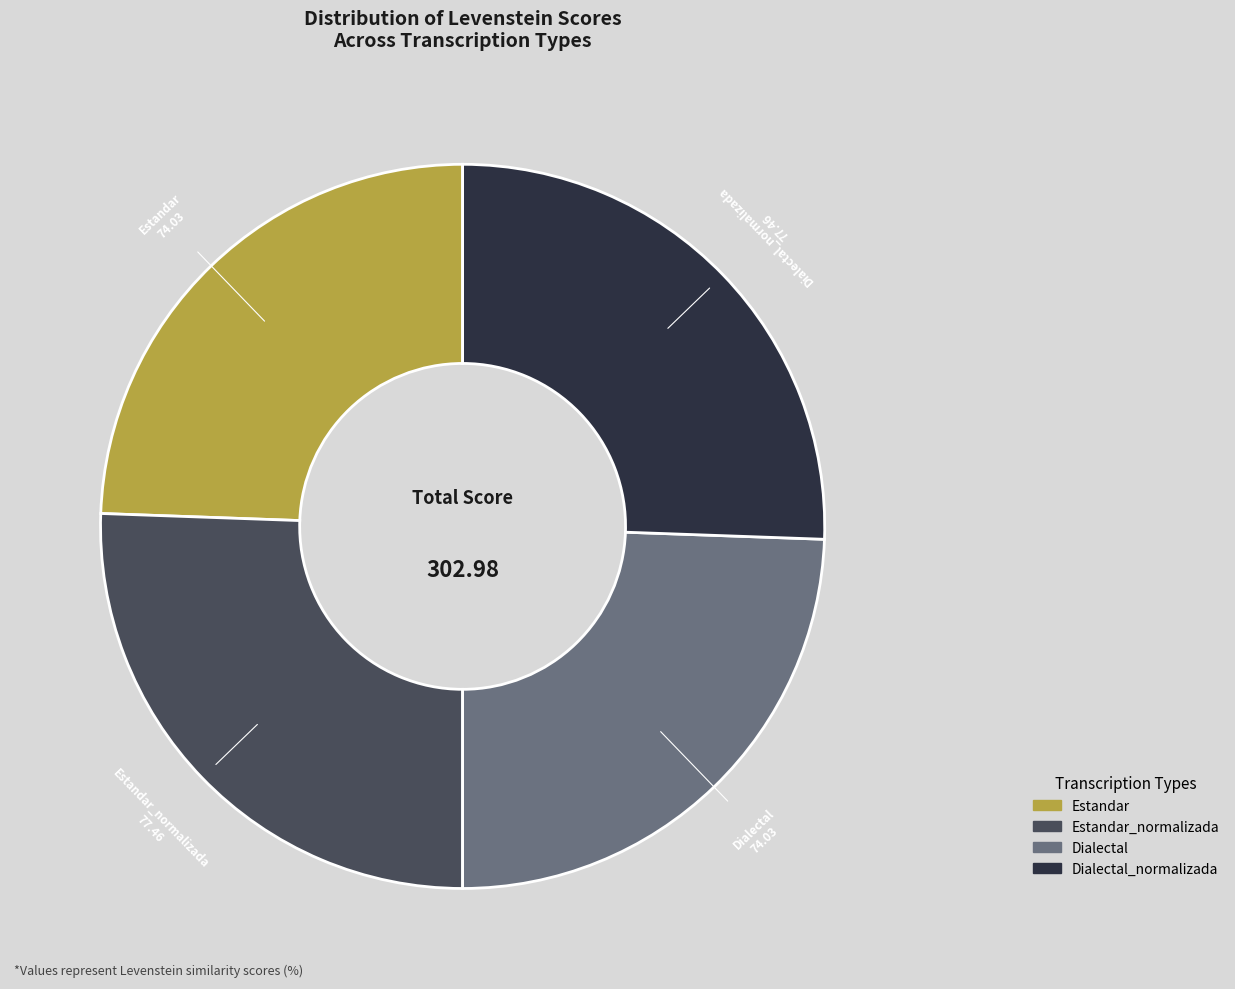

Does any single category account for the majority?

No